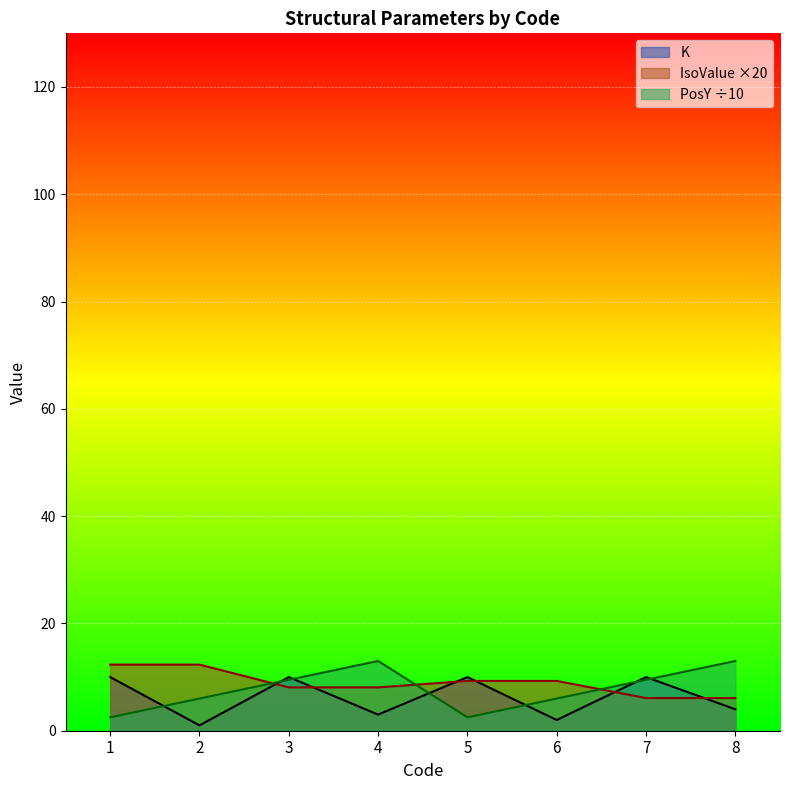

Where is the first local minimum for K?

2